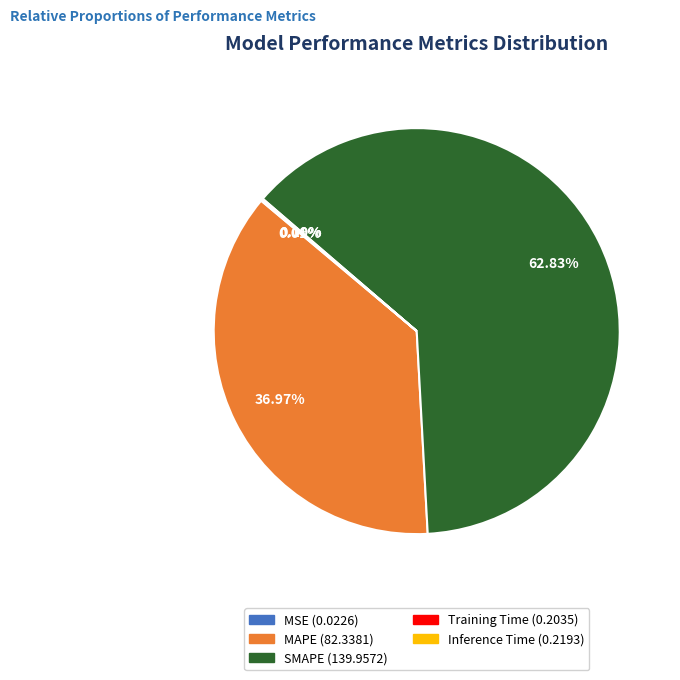

What is the largest slice in the pie chart?

SMAPE